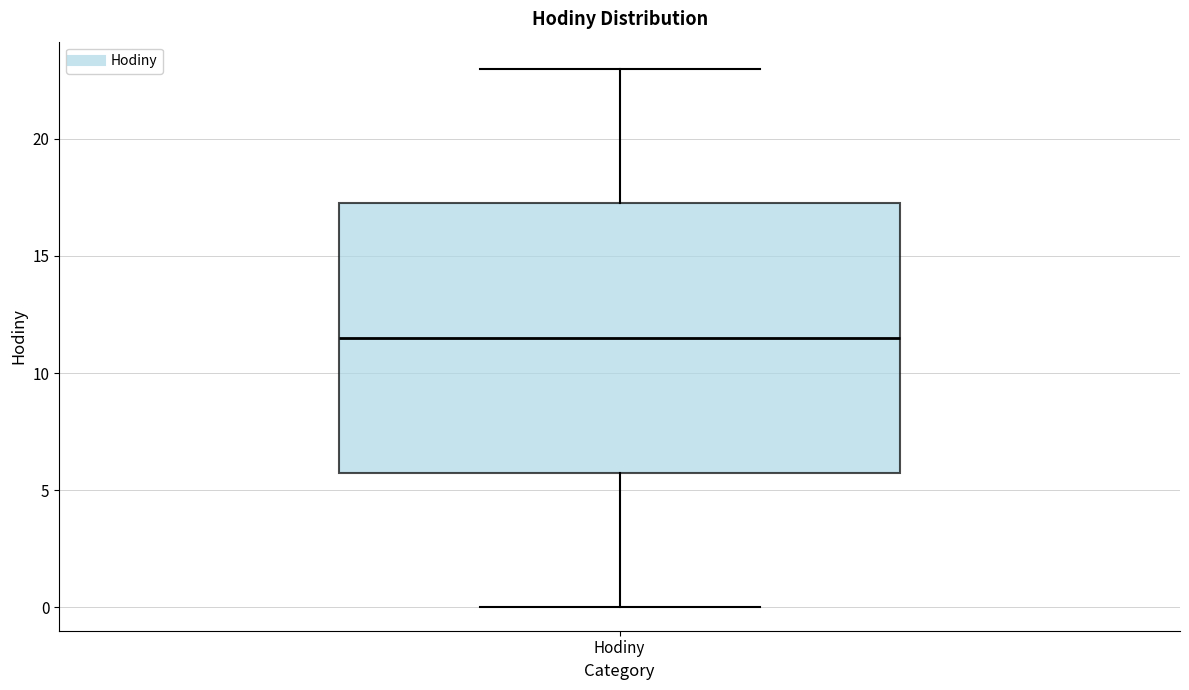

Transcribe this box plot: give where the median line is, the range the box spans, and where the two whiskers end, as read against the y-axis. The values are not printed on the chart, so give them approximately, as read against the axis.

median 11.5, box 6.0 to 17.5, whiskers 0.0 to 23.0